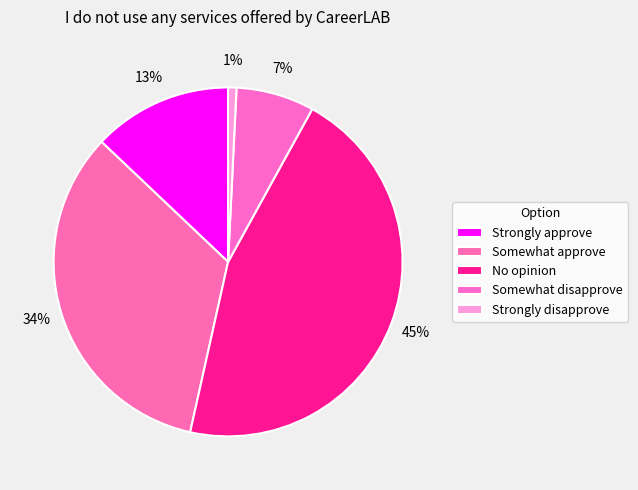

Is the sum of Strongly approve and Somewhat approve greater than half?

No